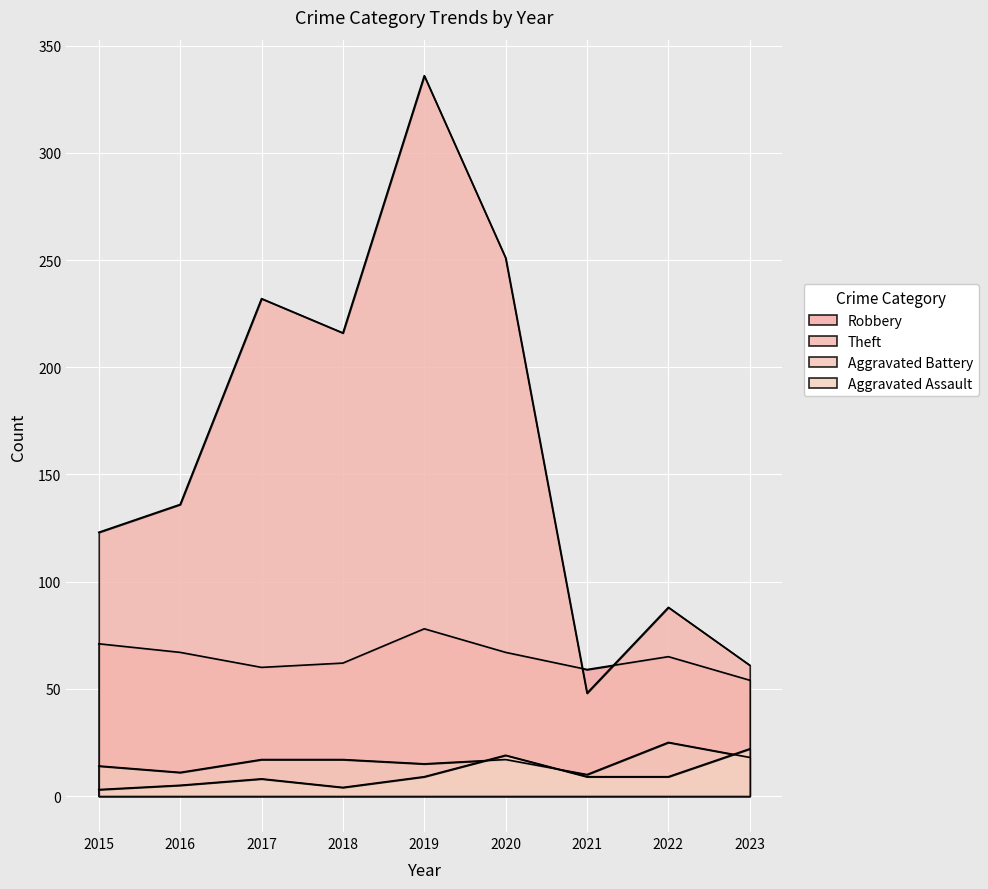

At how many categories does at least one series exceed 169?

4